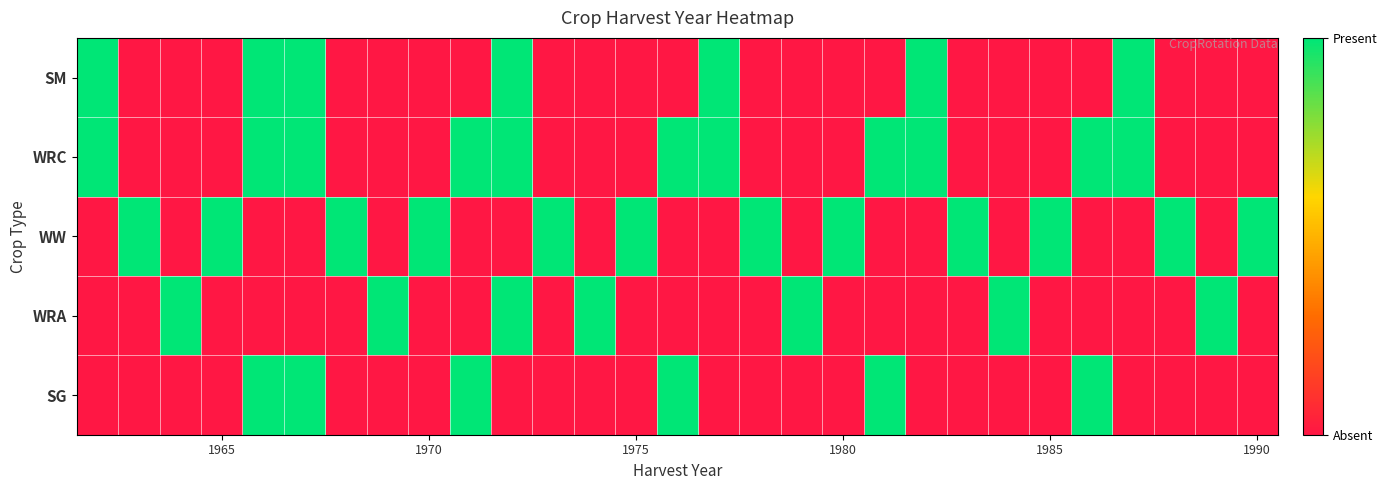

Reading left to right, transcribe all the data shown in this chart.

SM: 1	0	0	0	1	1	0	0	0	0	1	0	0	0	0	1	0	0	0	0	1	0	0	0	0	1	0	0	0
WRC: 1	0	0	0	1	1	0	0	0	1	1	0	0	0	1	1	0	0	0	1	1	0	0	0	1	1	0	0	0
WW: 0	1	0	1	0	0	1	0	1	0	0	1	0	1	0	0	1	0	1	0	0	1	0	1	0	0	1	0	1
WRA: 0	0	1	0	0	0	0	1	0	0	1	0	1	0	0	0	0	1	0	0	0	0	1	0	0	0	0	1	0
SG: 0	0	0	0	1	1	0	0	0	1	0	0	0	0	1	0	0	0	0	1	0	0	0	0	1	0	0	0	0